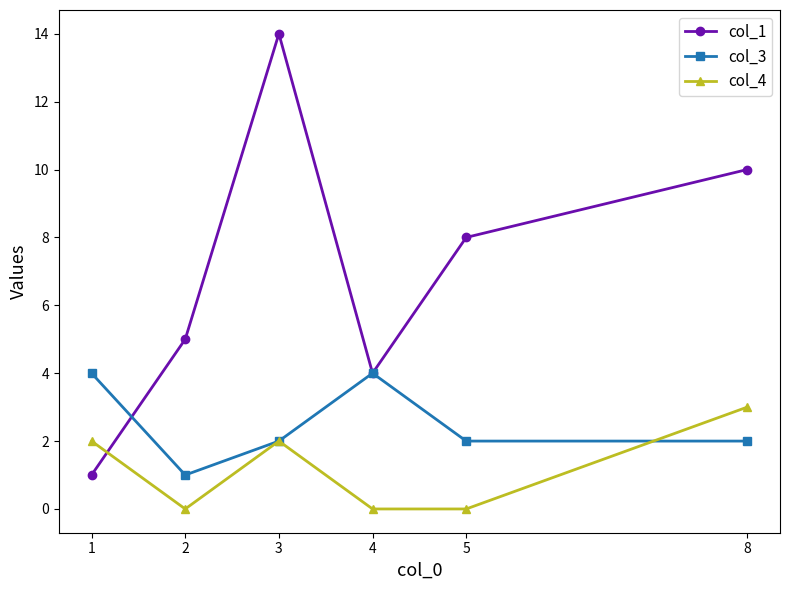

True or false: col_4 has more than 2 points higher than both neighbors.

False